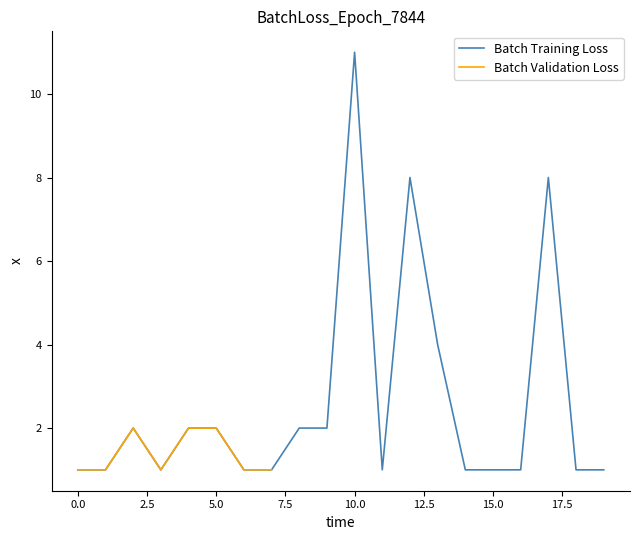

Reading left to right, what are all the values shown in this chart?

1	1	2	1	2	2	1	1	2	2	11	1	8	4	1	1	1	8	1	1